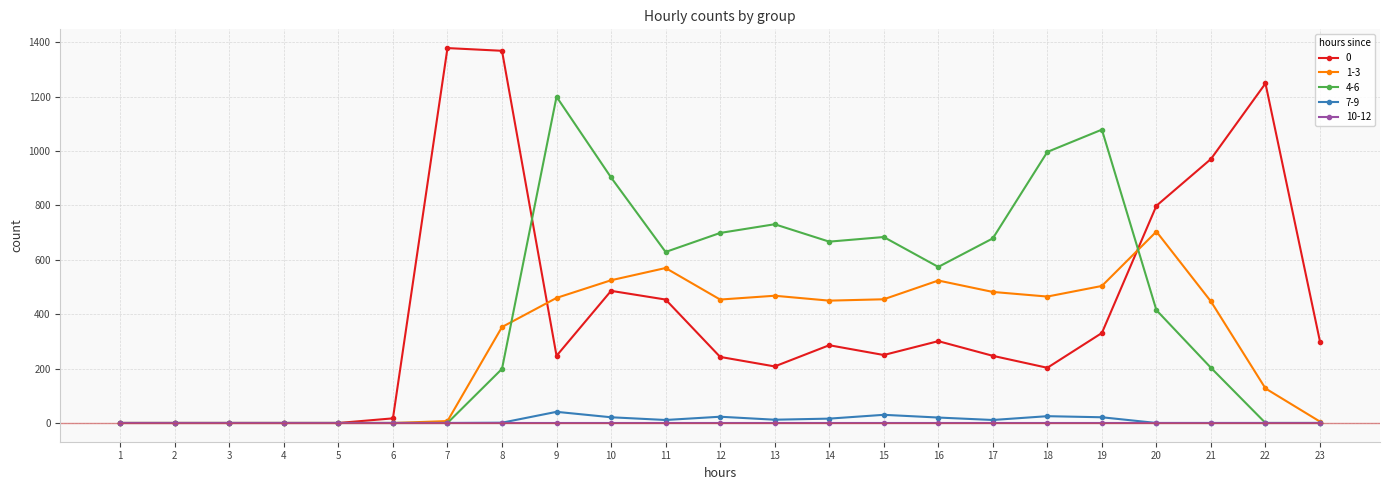

Is this an area chart (filled region under the line)?

No